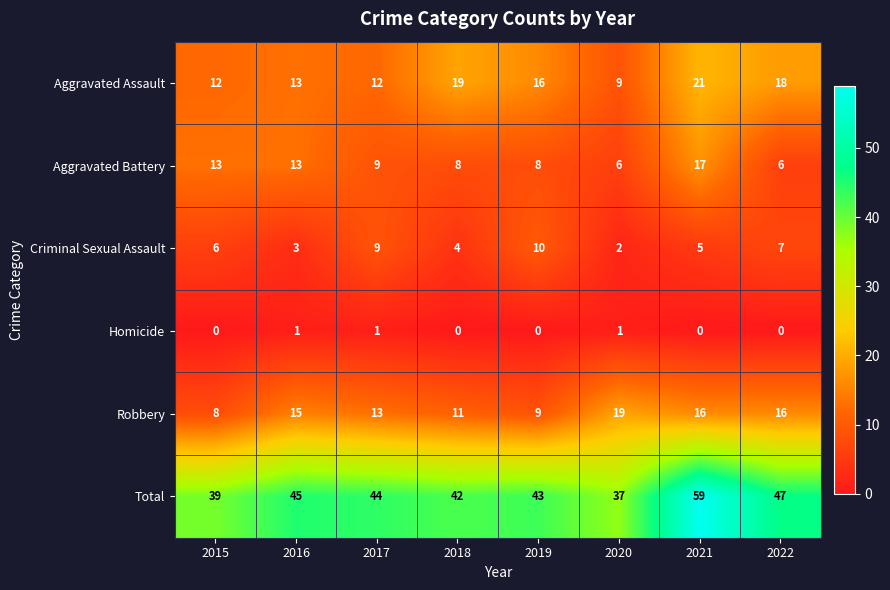

What is the difference between the second highest and minimum values in the Robbery series?

8